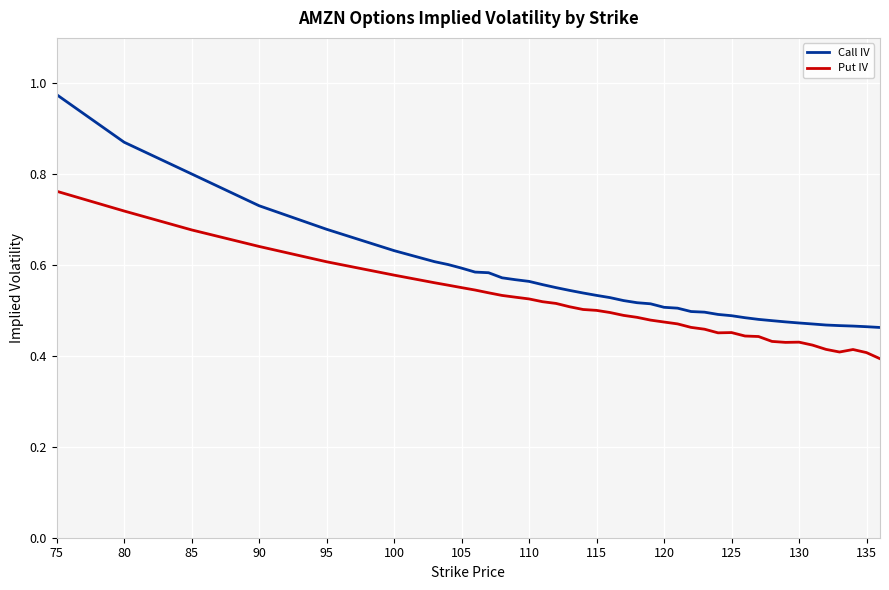

Rank the series by their maximum value, from highest to lowest.

Call IV, Put IV